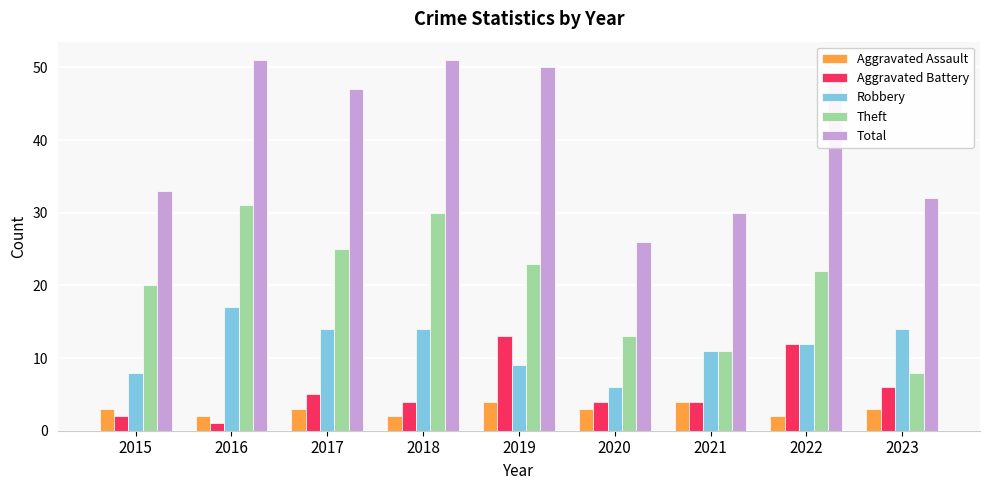

What value does the Theft series have at 2022, to the nearest 5?

20